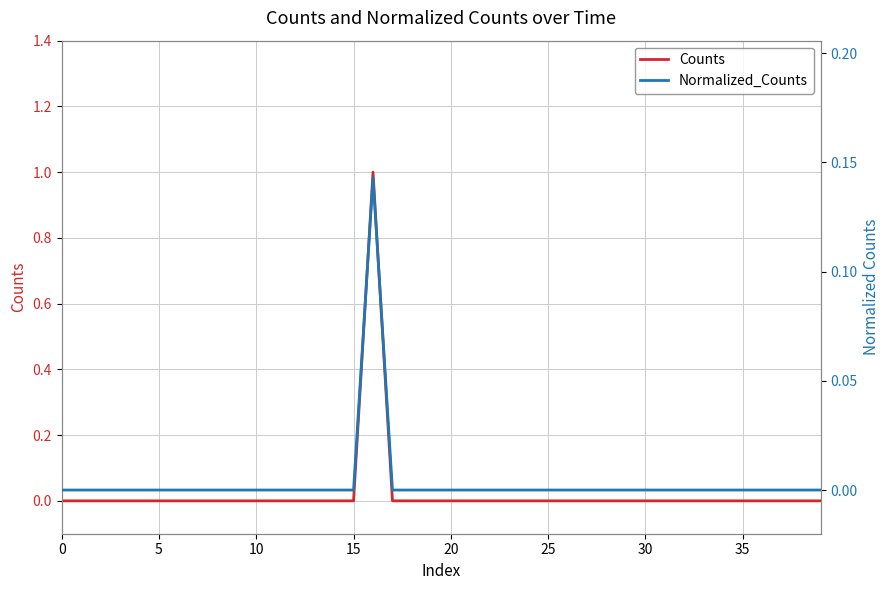

True or false: Normalized_Counts and Counts cross at least once.

False